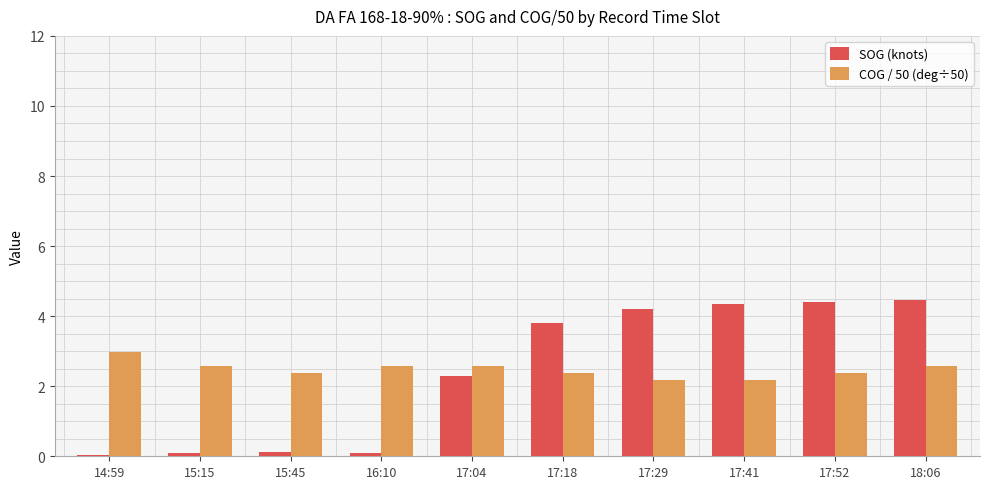

How many series are shown in this chart?

2